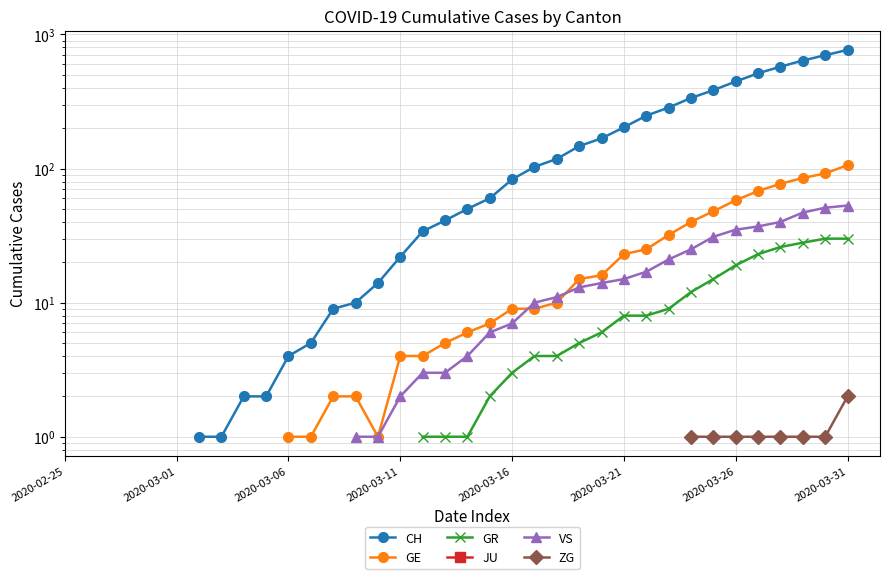

True or false: CH has a value of 34.0 at 16.

True